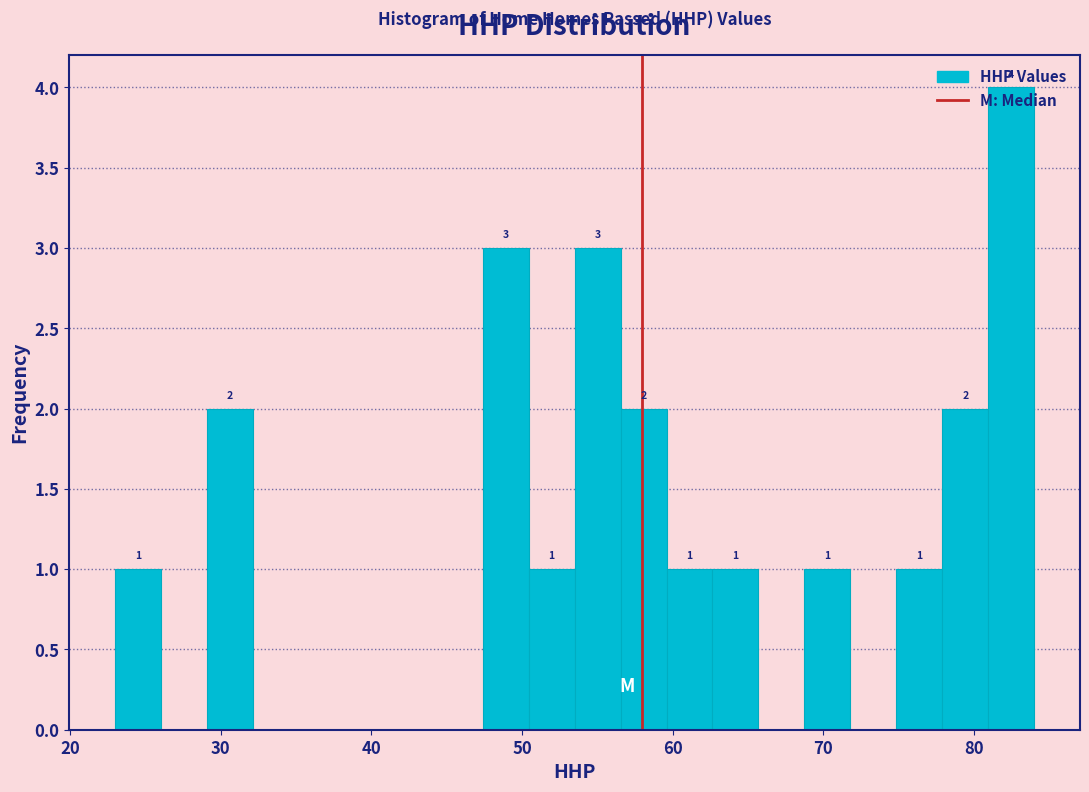

Around what value on the x-axis is the tallest bar? Give the approximate position of its centre, as read against the axis.

82